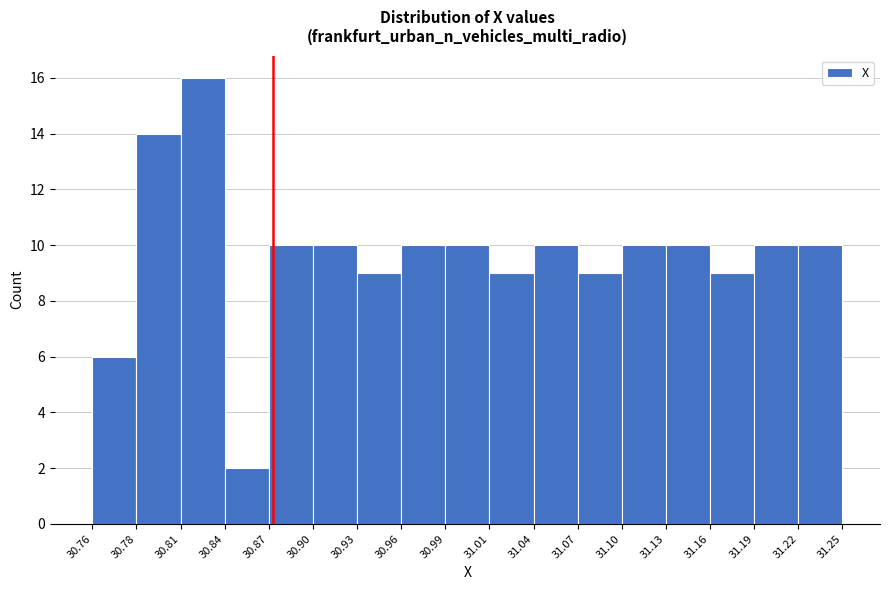

What is the height of the bar covering 31.10 to 31.13 on the x-axis? The values are not printed on the chart, so give them approximately, as read against the axis.

10